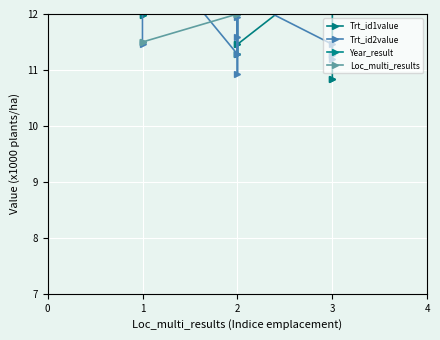

How many lines are shown in the chart?

4